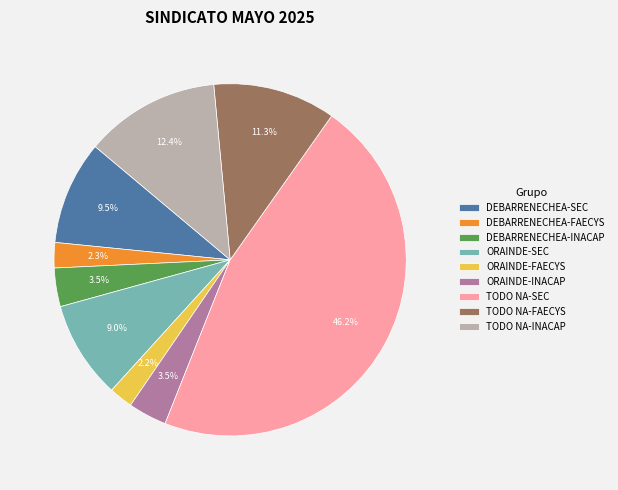

Which slice is the largest?

TODO NA-SEC